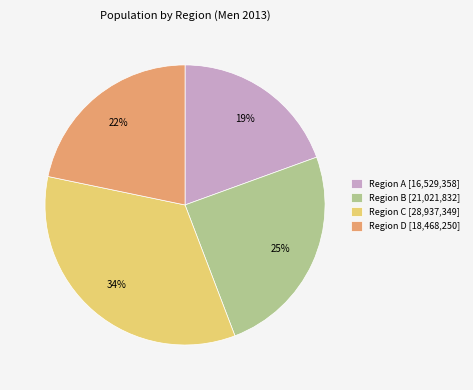

Which slice is the largest?

Region C [28,937,349]